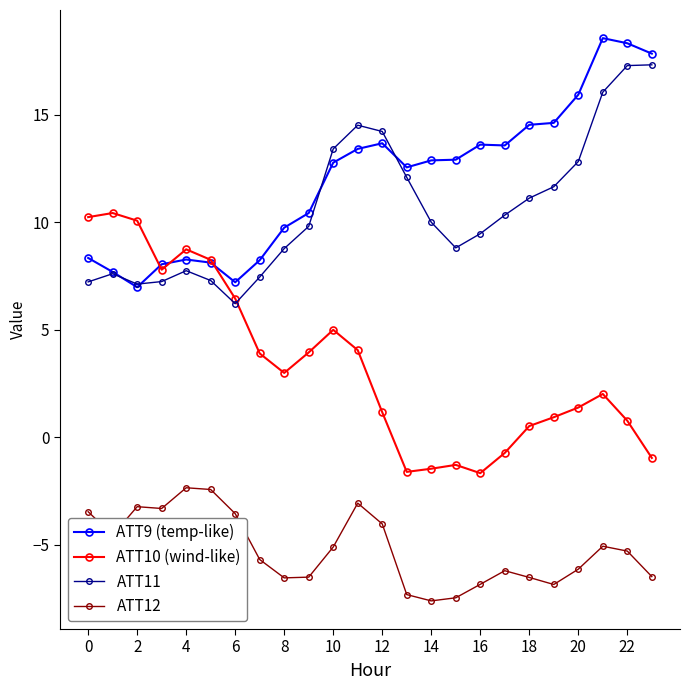

What is the value of the ATT9 (temp-like) point at the 13th from the left?

13.7